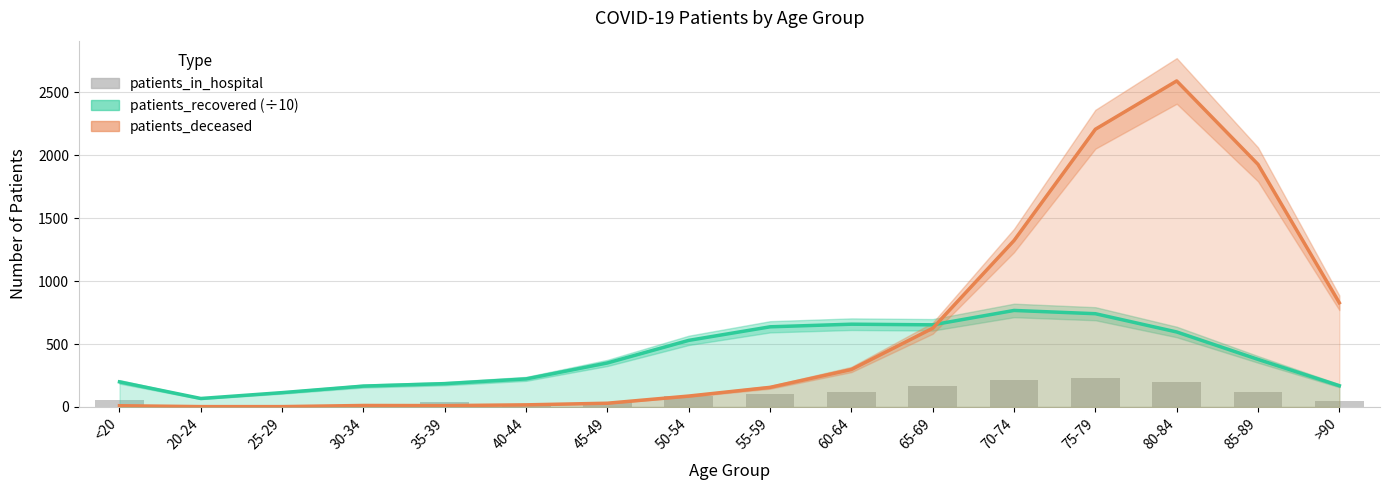

Which series changed the most between 40-44 and 85-89?

patients_deceased